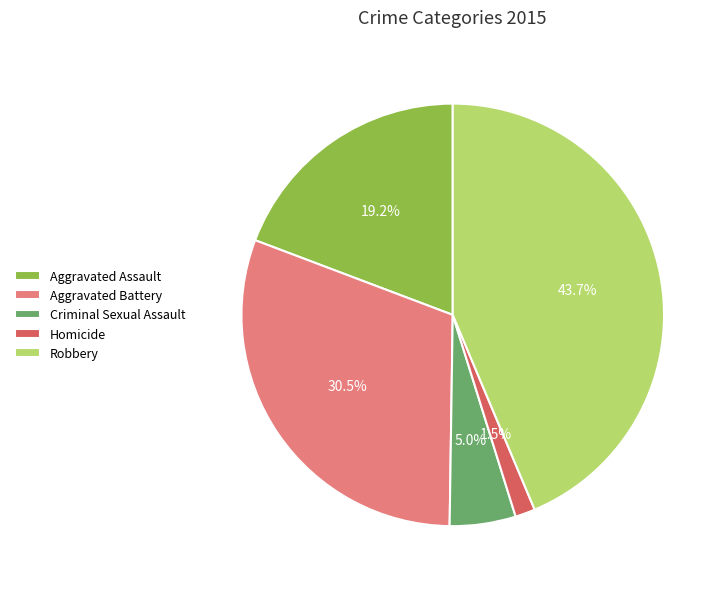

What is the smallest slice in the pie chart?

Homicide